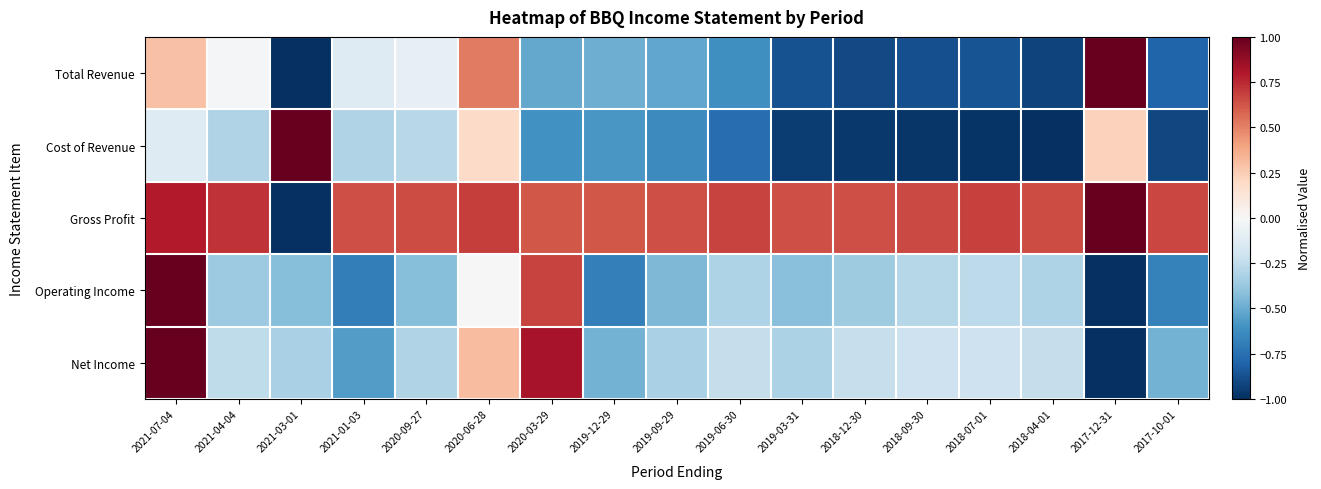

At which category is the sum across all series the highest?

2021-07-04